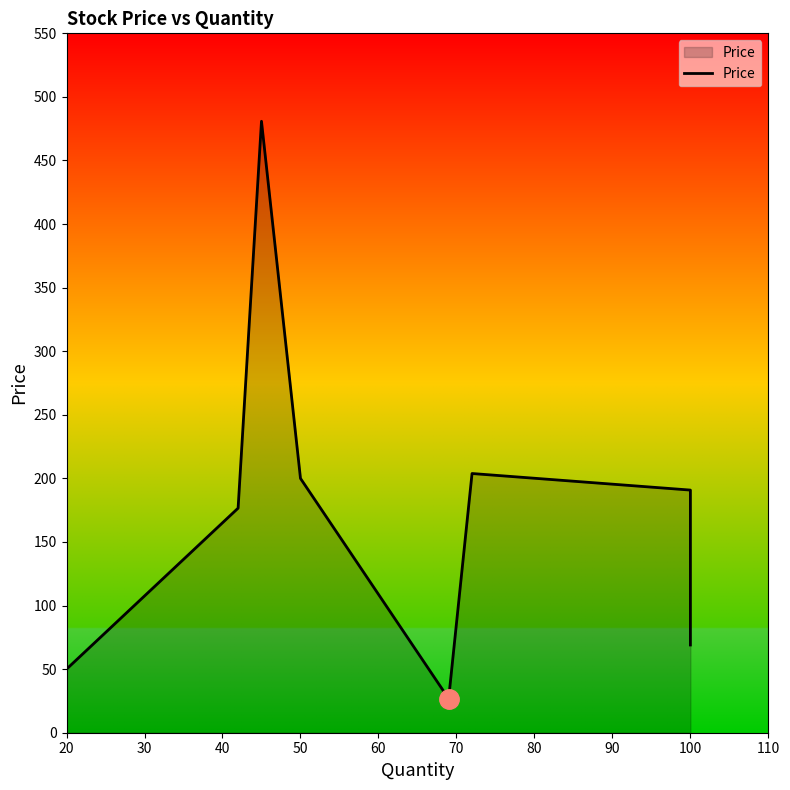

True or false: the data shows 81.2 at 50.

False